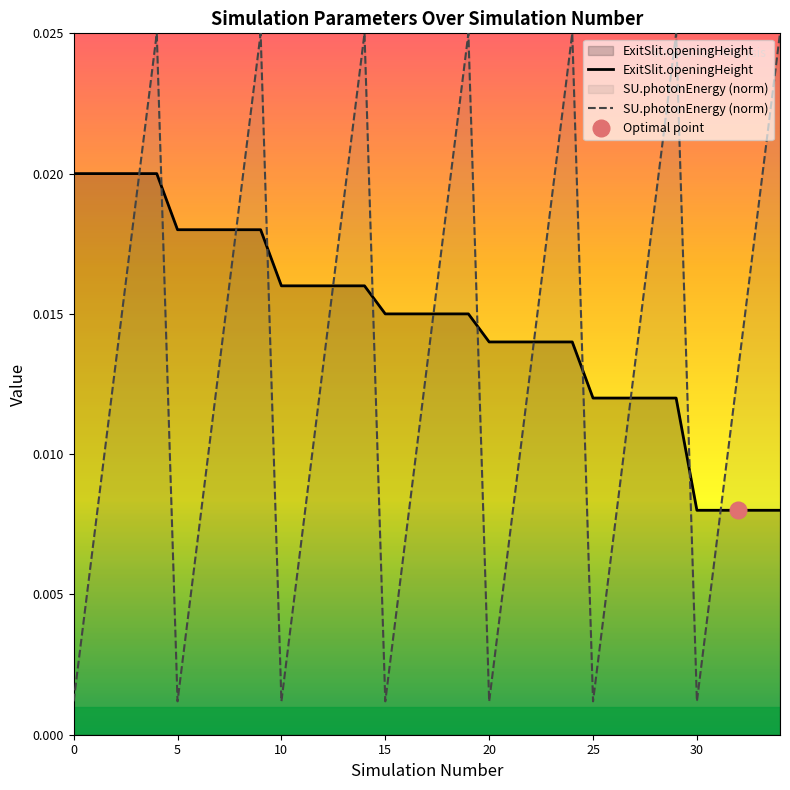

Rank the series by their average value, from lowest to highest.

SU.photonEnergy (norm), ExitSlit.openingHeight